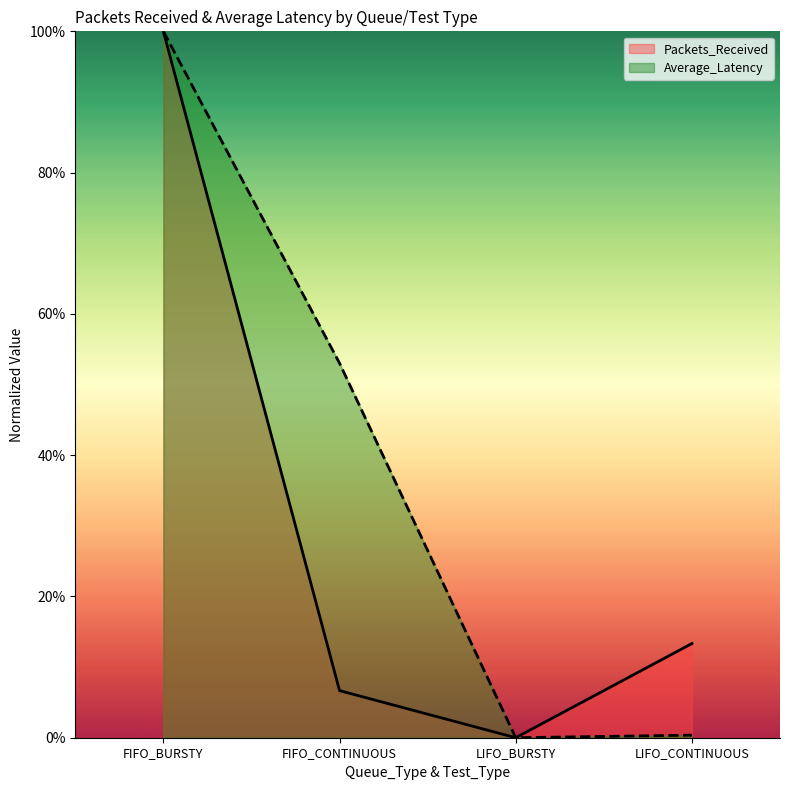

List the labels in order of Average_Latency value, smallest first.

LIFO_BURSTY, LIFO_CONTINUOUS, FIFO_CONTINUOUS, FIFO_BURSTY